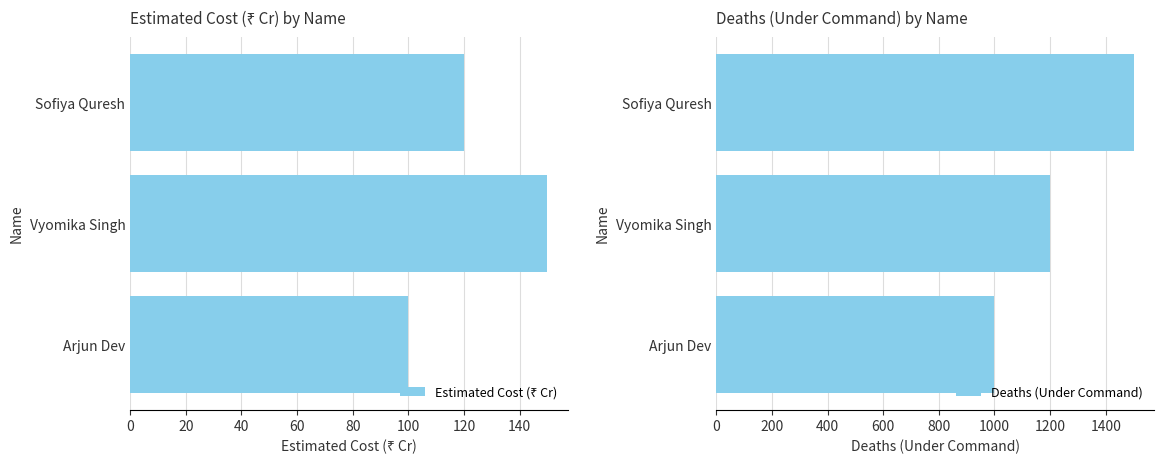

What is the sum of all Deaths (Under Command) values?

3700